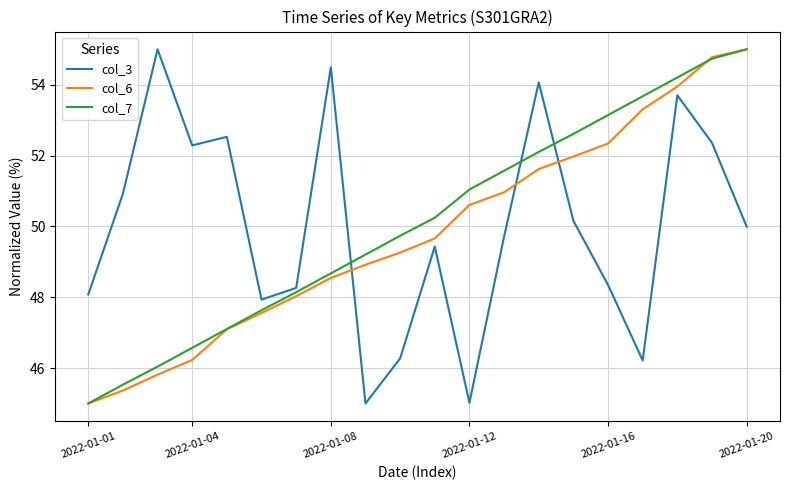

How many categories are shown in the chart?

20